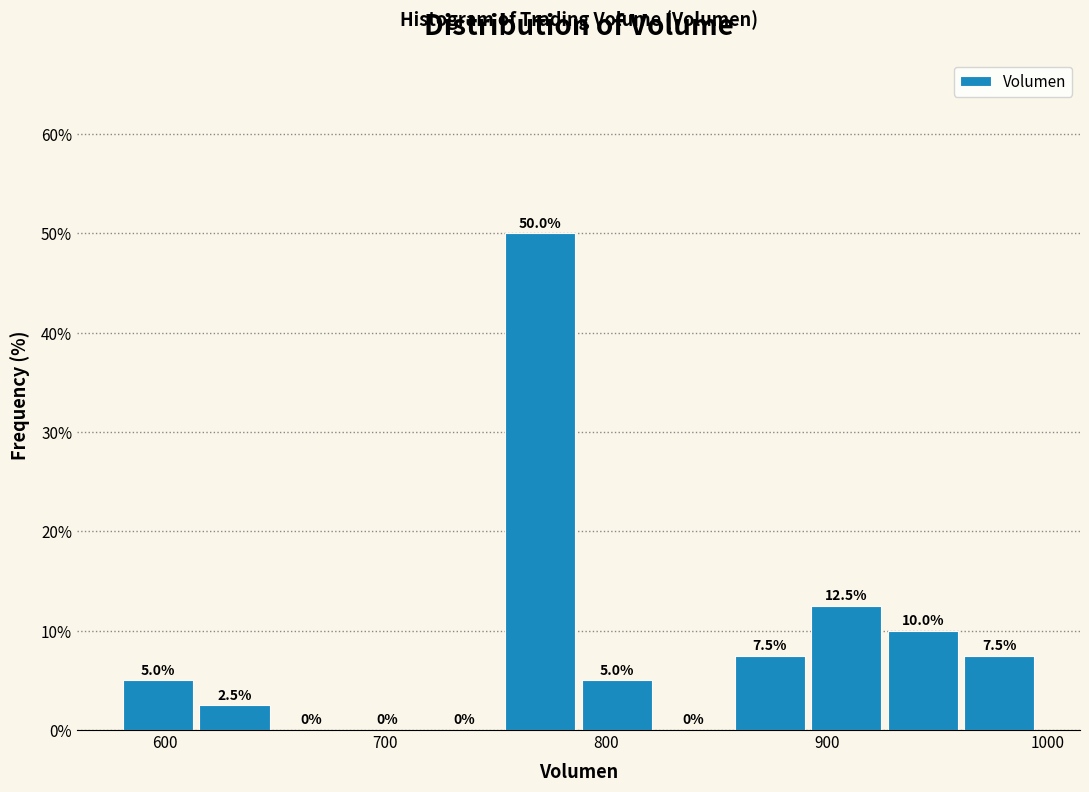

Around what value on the x-axis is the tallest bar? Give the approximate position of its centre, as read against the axis.

770